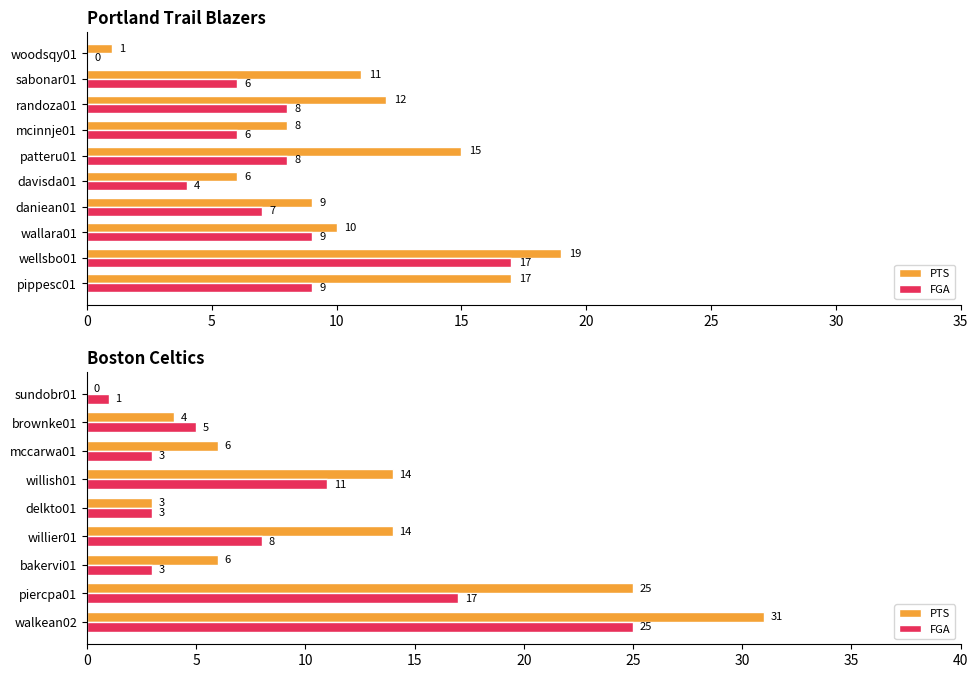

What is the total value across all series at willish01?

25